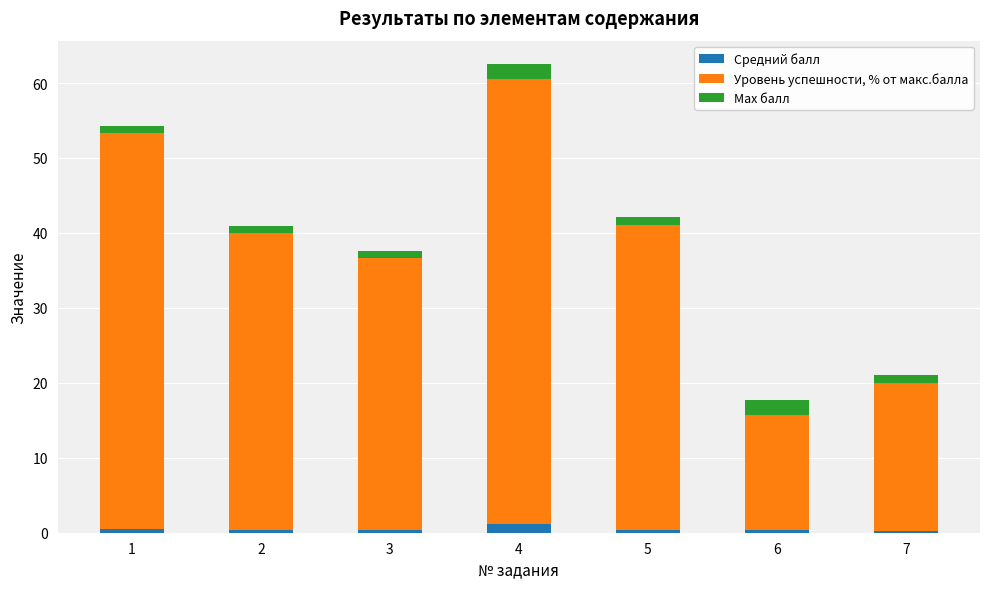

At which category is the sum across all series the highest?

4